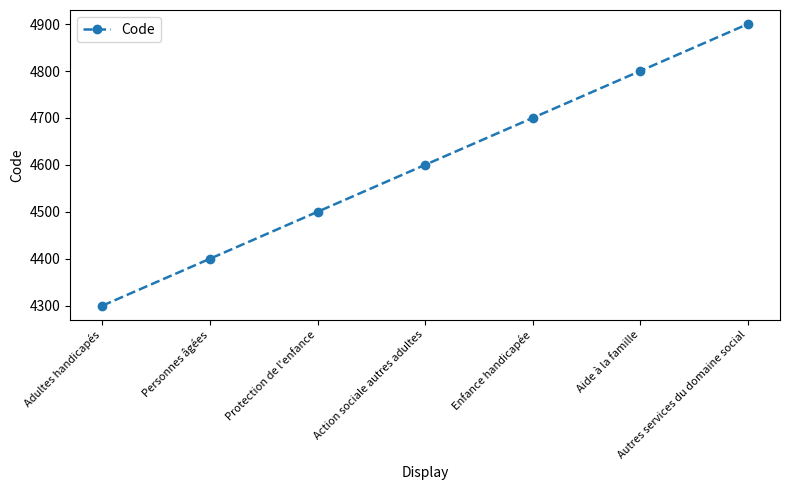

How many values are between 4400 and 4800?

5